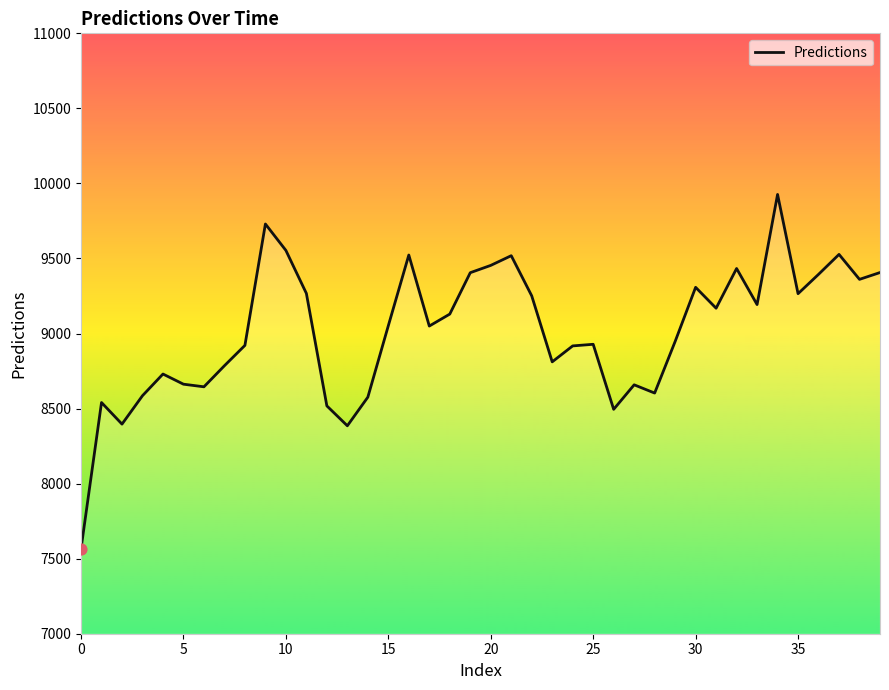

What is the difference between the maximum and minimum values?

2361.4